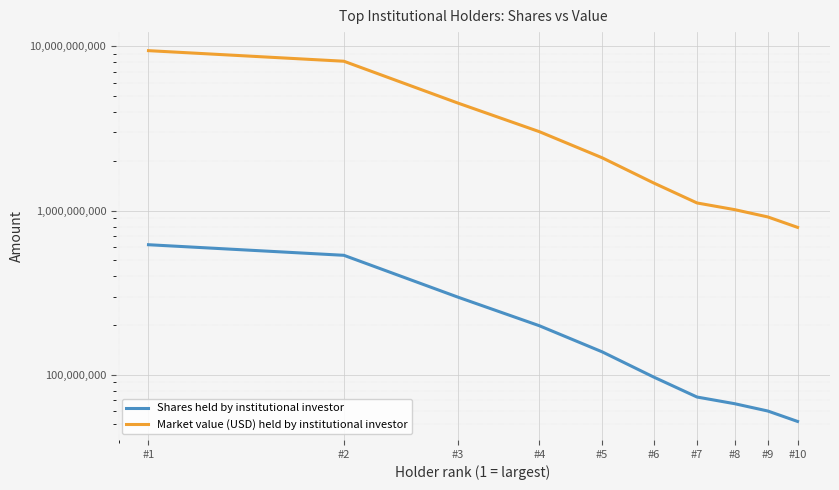

True or false: Shares held by institutional investor has a value of 78261341 at #10.

False